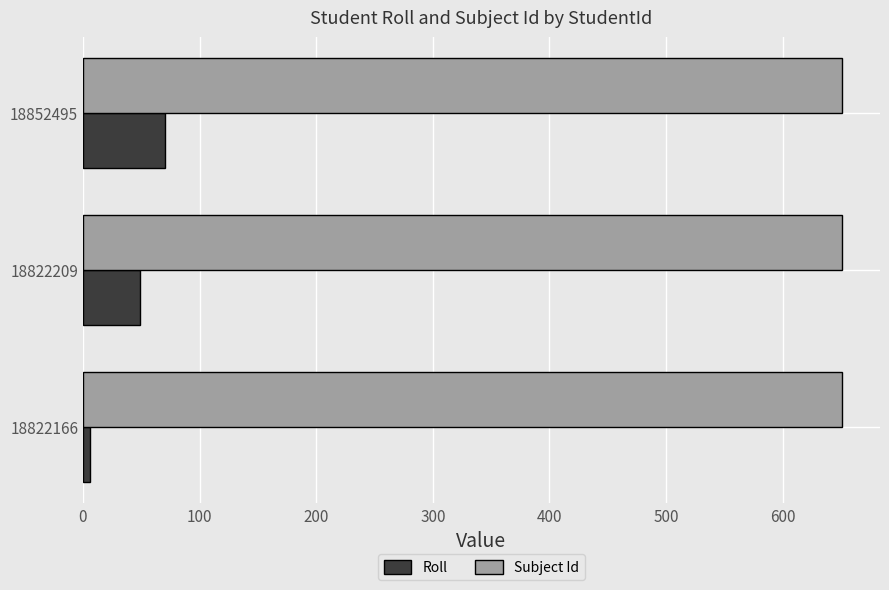

Which series has the largest total across all categories?

Subject Id